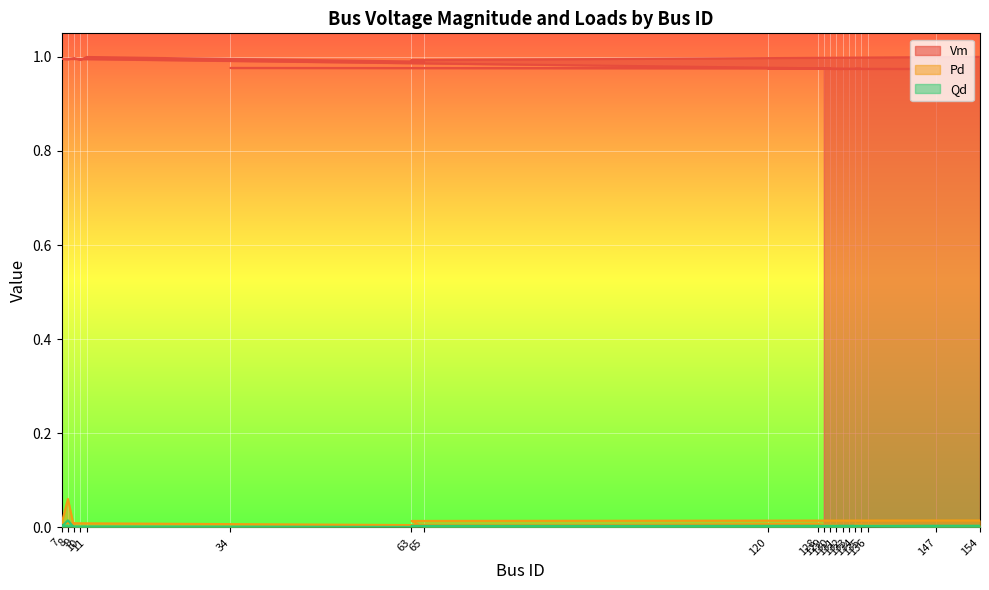

What is the total value across all series at 133?

1.0